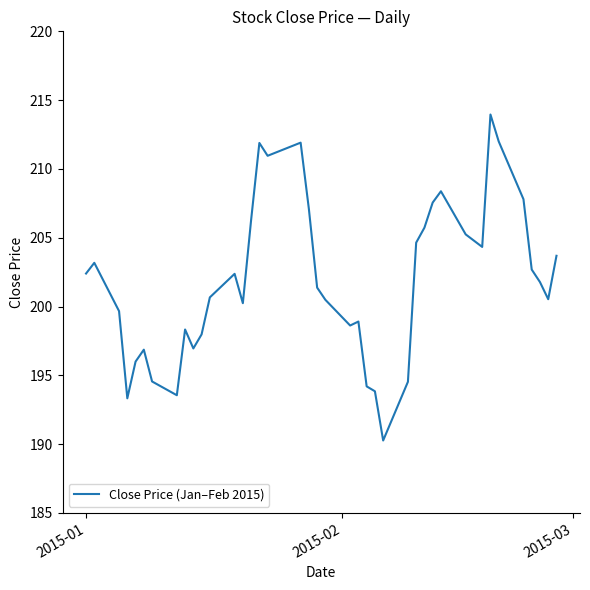

What is the difference between the maximum and minimum values?

23.7